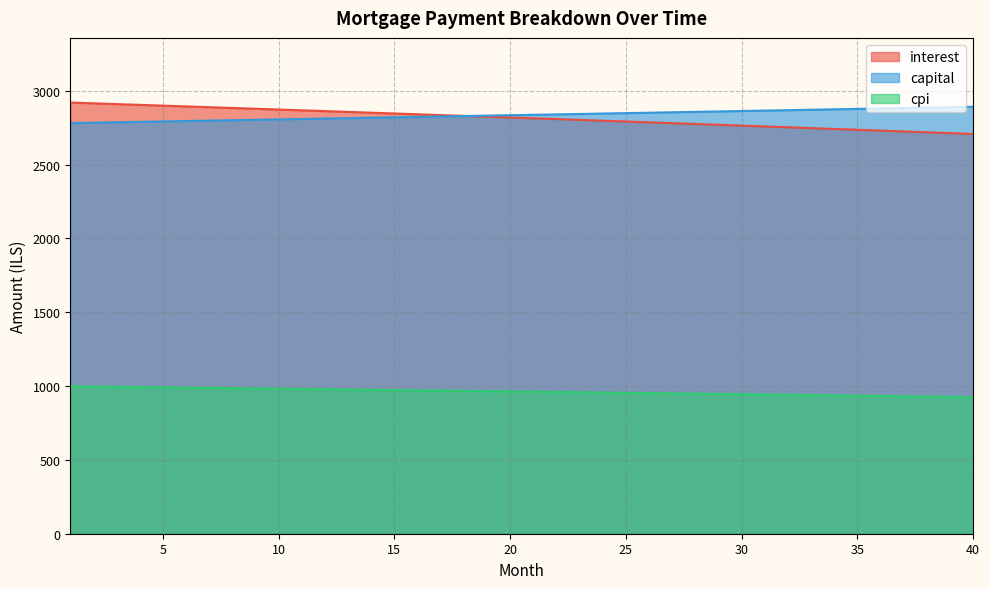

How many values in the cpi series are below 963?

20